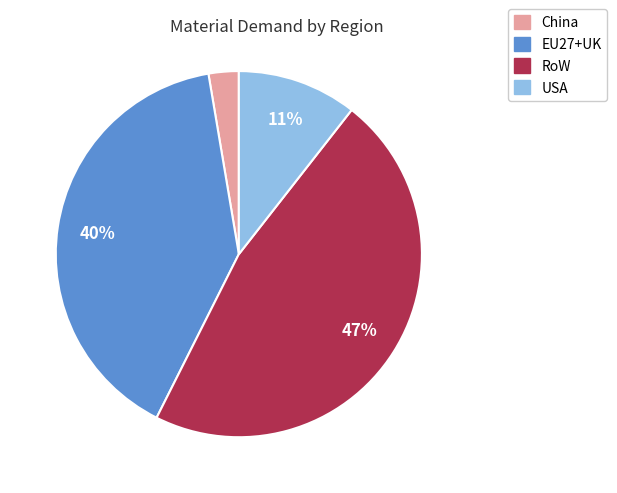

To the nearest percent, what is the difference between the RoW and EU27+UK slice percentages?

7%